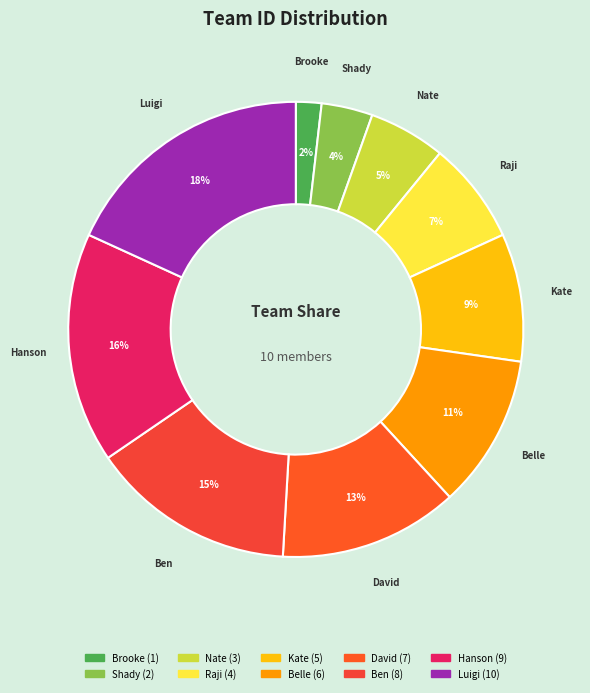

Is it true that Raji is 7% of the pie?

True